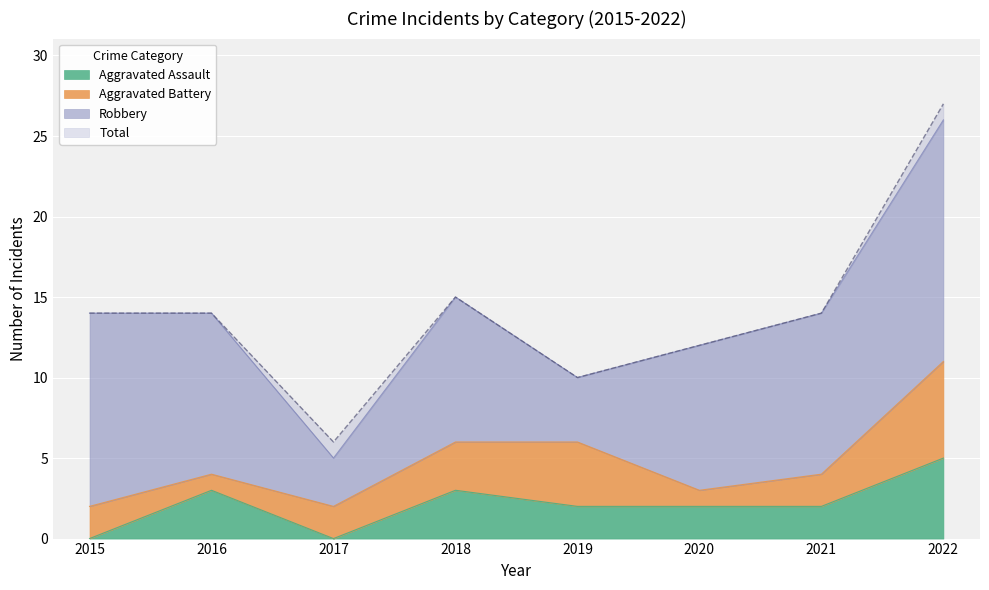

What is the approximate value of Total at 2015, to the nearest 5?

15